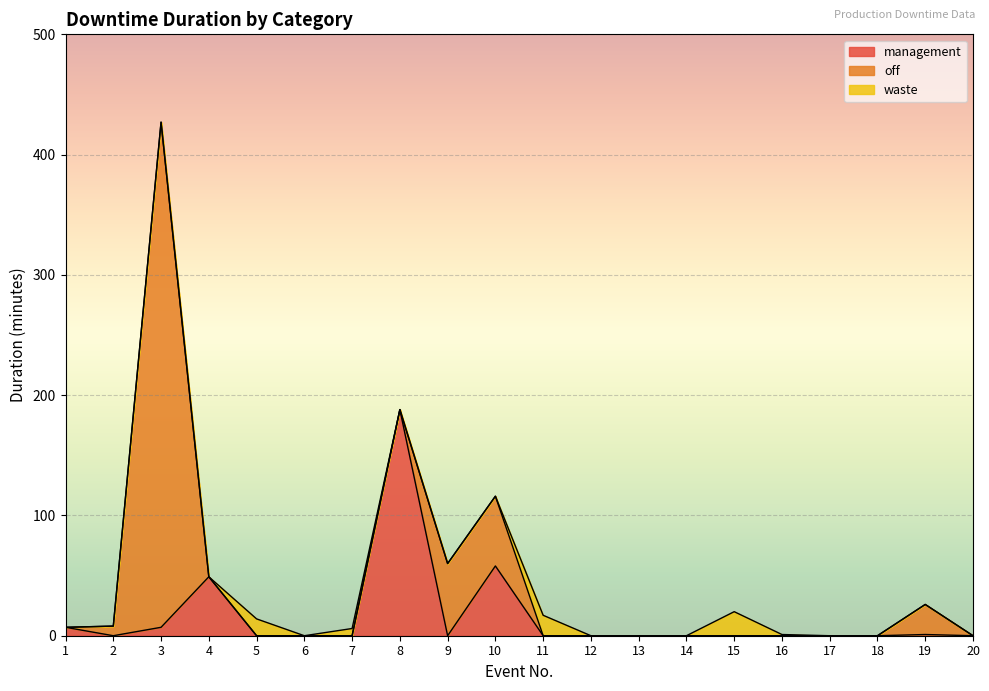

Is the value of off at 8 greater than the value of management at 5?

No